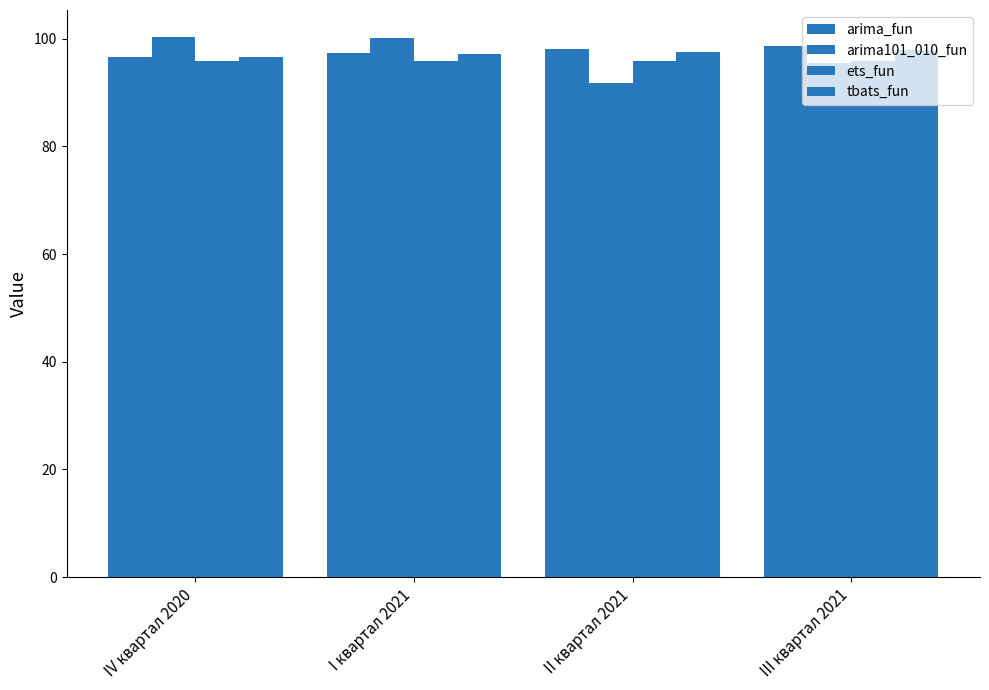

How many values in the arima101_010_fun series are below 100?

2